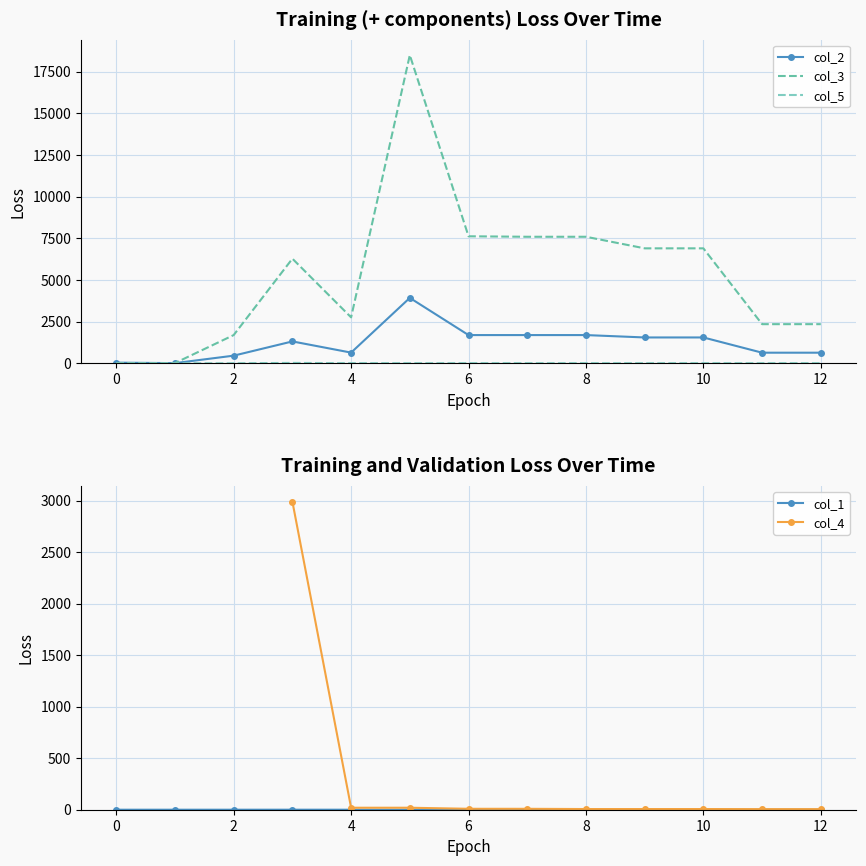

How many values in the col_1 series exceed 0?

12